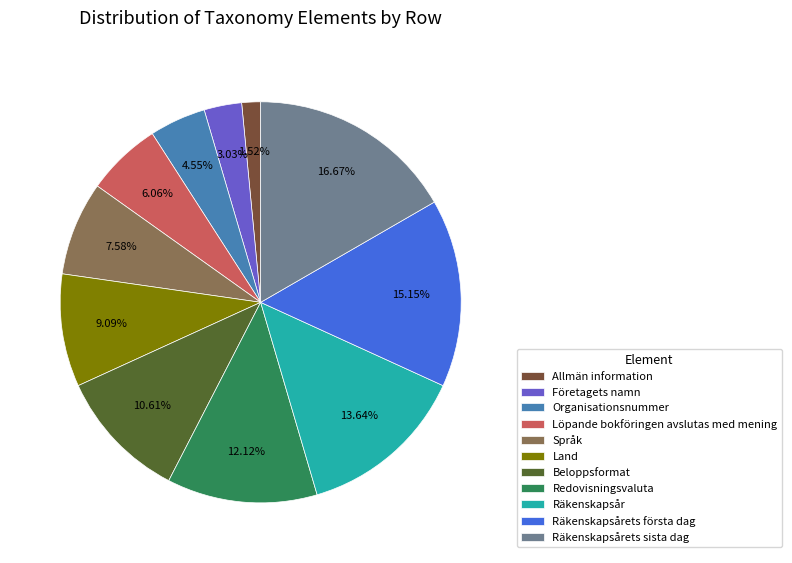

Combined, what portion of the pie is Land and Organisationsnummer?

13.6%